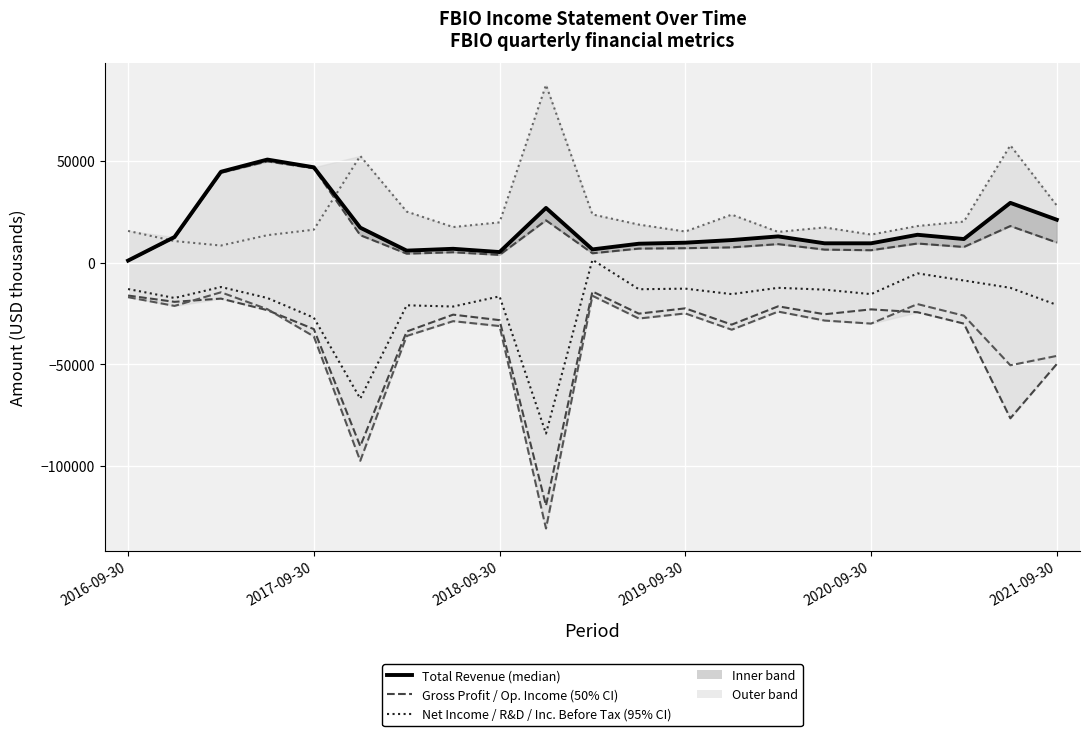

The Research Development series shows 87400 at 9. True or false?

True